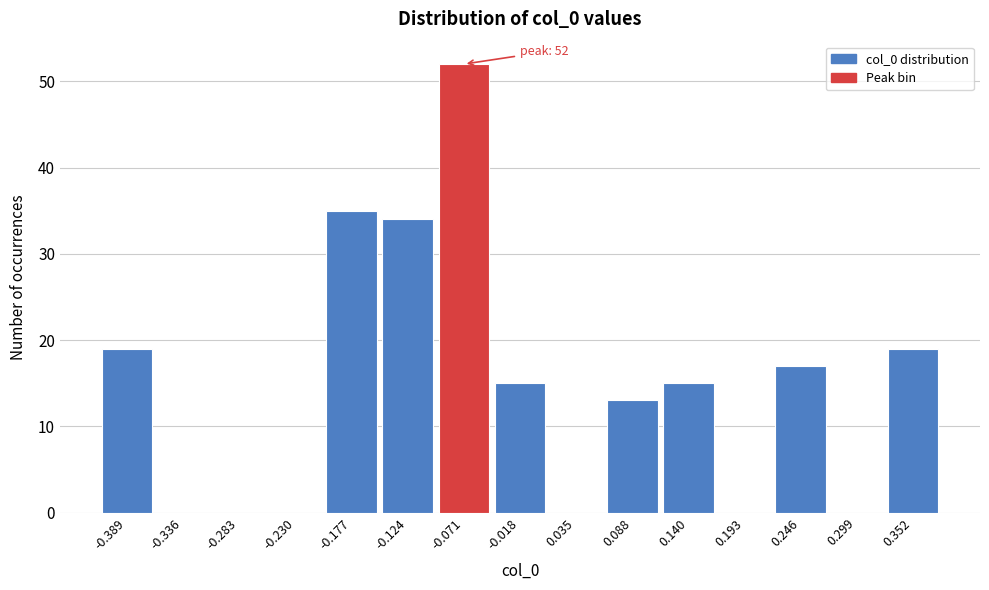

Which range on the x-axis has the tallest bar?

-0.10 to -0.04